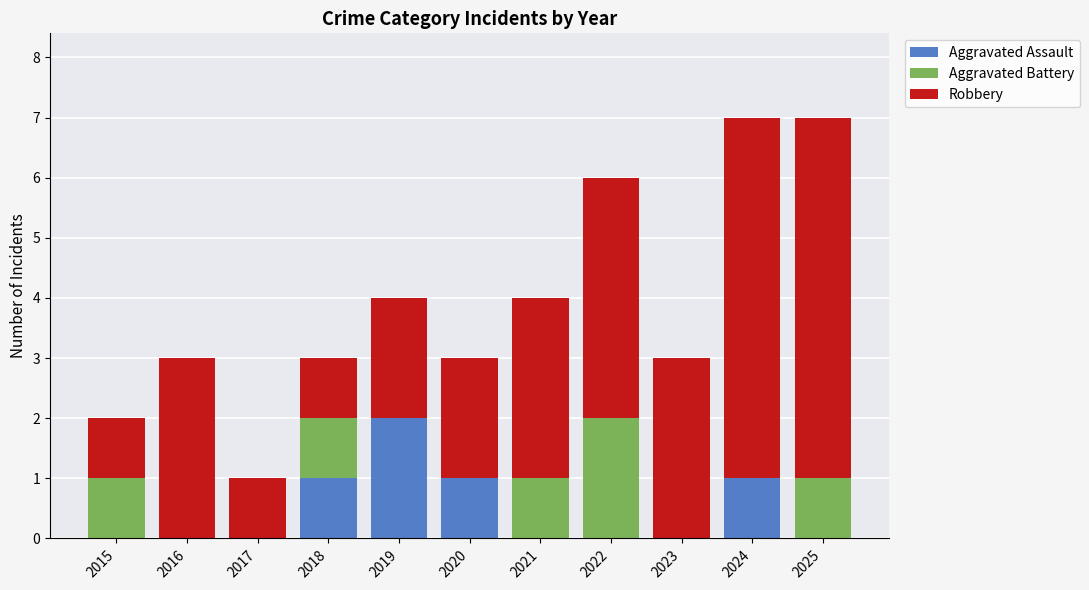

True or false: Aggravated Assault has a value of -1 at 2017.

False